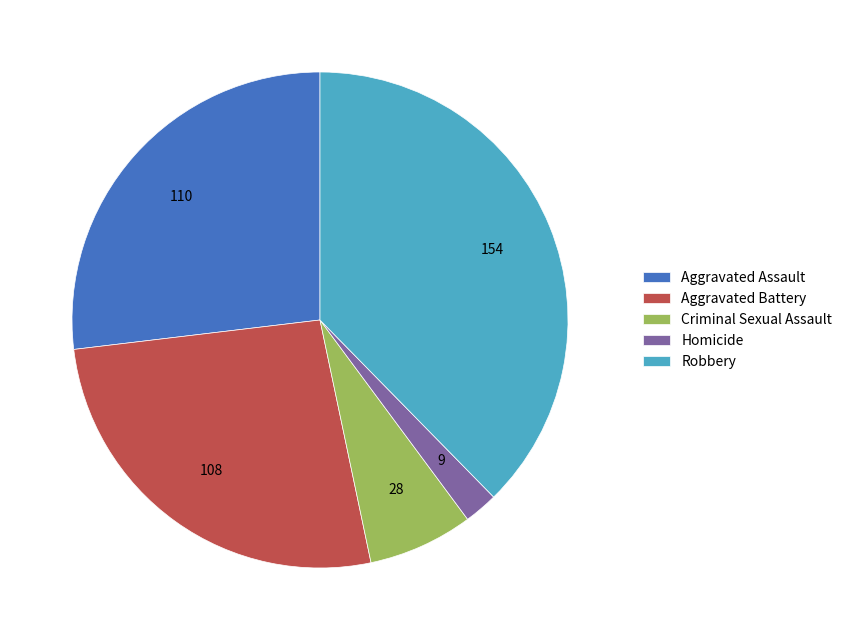

Which category has the smallest portion of the pie?

Homicide